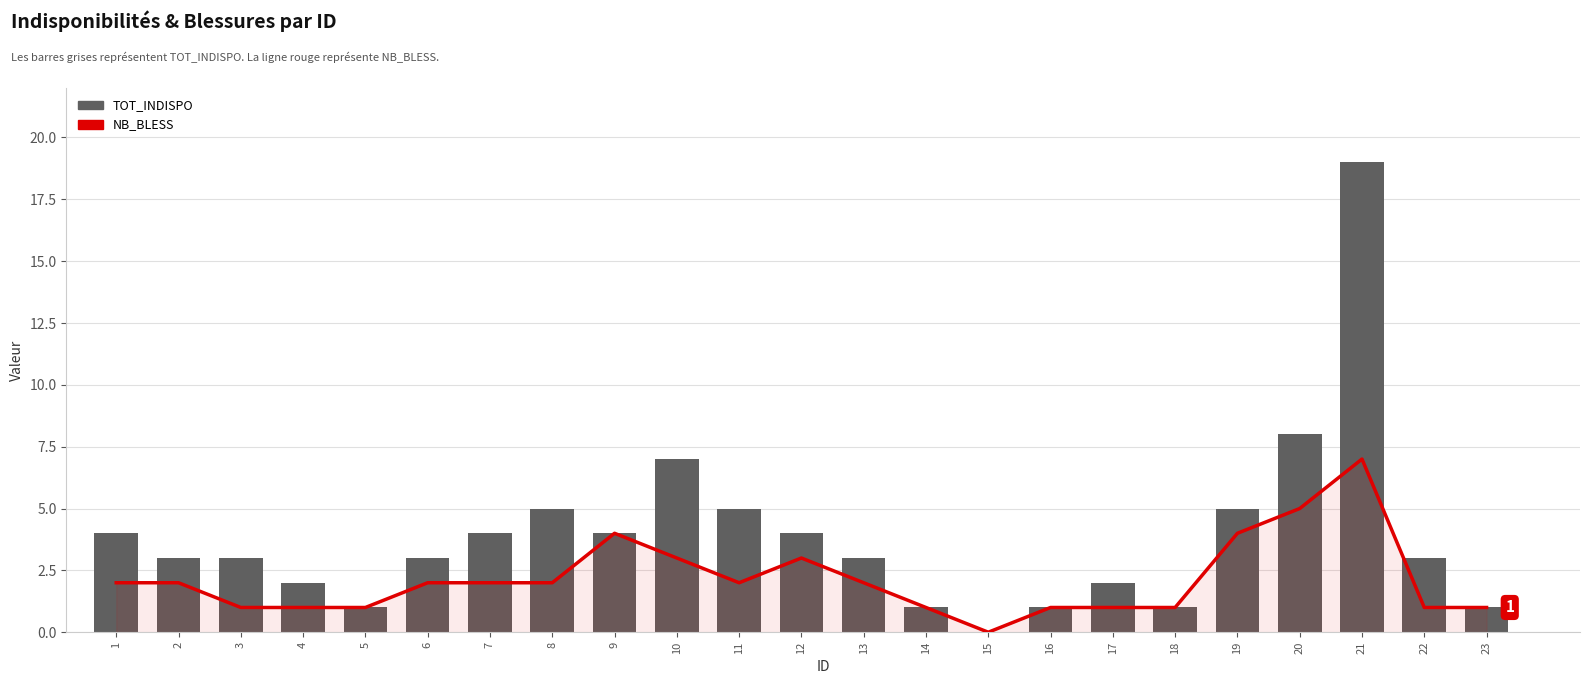

Are the bars horizontal?

No